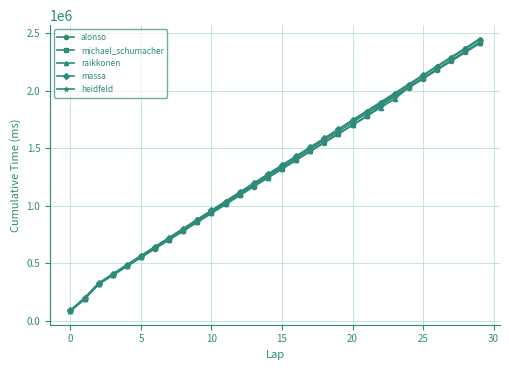

Reading left to right, list all the values displayed in this chart.

alonso: 83725	187191	317986	396055	473437	550320	627721	704632	781531	858480	935527	1013583	1091145	1168178	1244916	1321193	1397587	1473989	1550510	1626467	1702610	1778521	1873659	1951525	2027801	2105447	2182349	2259204	2335975	2413280
michael_schumacher: 87304	192621	321239	400635	479024	557512	635806	714129	792483	870577	948369	1026589	1104201	1181882	1259482	1338177	1415816	1493336	1570711	1648025	1726057	1804220	1883197	1961003	2037752	2114732	2191295	2268901	2345575	2422177
raikkonen: 84079	188233	318427	396523	474085	551296	628646	705626	782428	859082	936143	1013864	1091625	1168686	1245580	1322117	1398738	1475201	1551581	1627613	1703853	1779694	1855721	1931896	2031438	2110977	2188217	2265838	2343217	2420823
massa: 89929	195887	325094	405595	485130	564354	643463	722147	801057	880809	959358	1037632	1116044	1195028	1274046	1352515	1430437	1508368	1586063	1664977	1742636	1820099	1897858	1975881	2054069	2134433	2211849	2289261	2366881	2444284
heidfeld: 90373	197797	326691	406930	486101	565646	644510	723829	802589	881636	960333	1039840	1118849	1196978	1275218	1354784	1432726	1510710	1588880	1667050	1747544	1825437	1903563	1981688	2060375	2138898	2217080	2295295	2373218	2453799